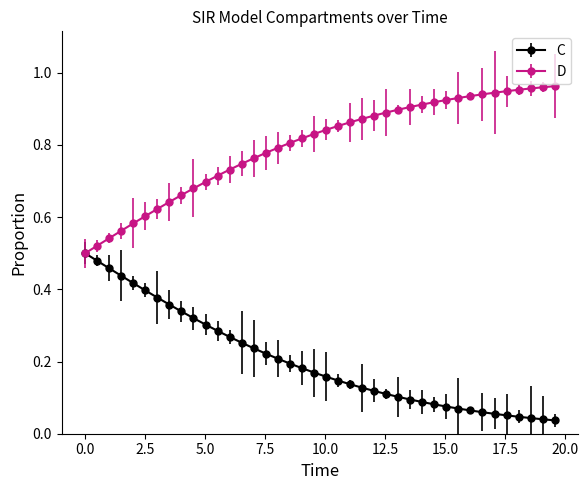

List the series in order of their peak value, lowest first.

C, D